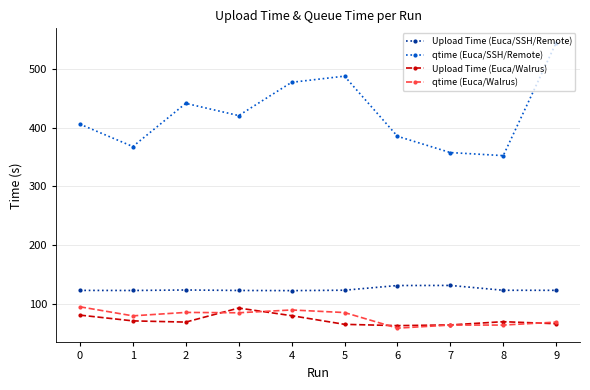

How many values in the qtime (Euca/Walrus) series are below 84?

5